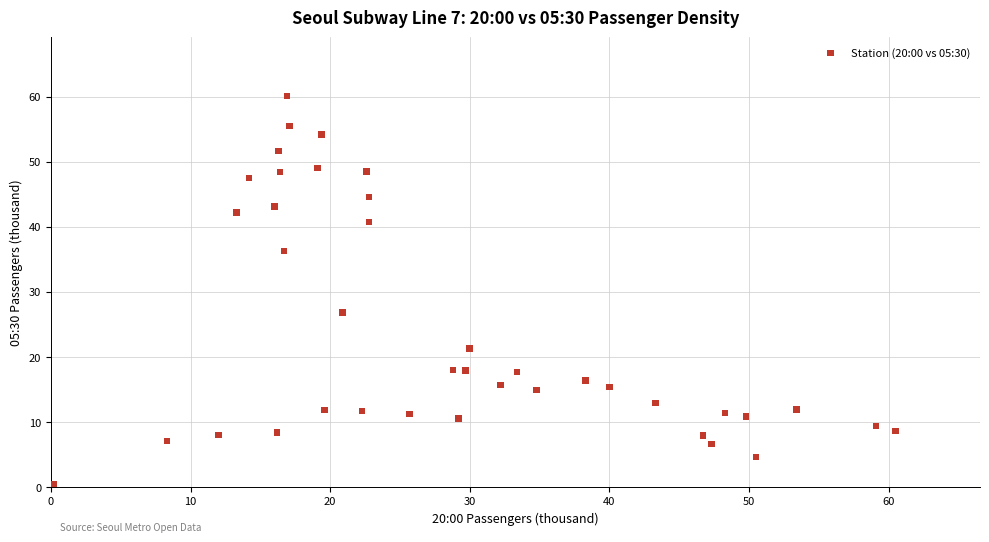

What Y value in the scatter plot is closest to 30?

26.8